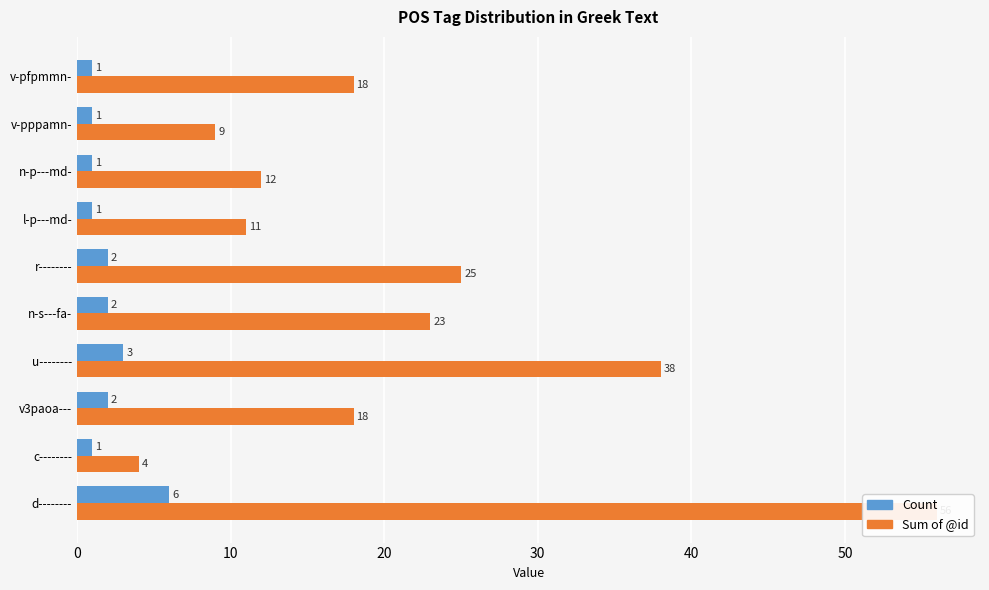

Count the Count values in the range 1 to 2.

8